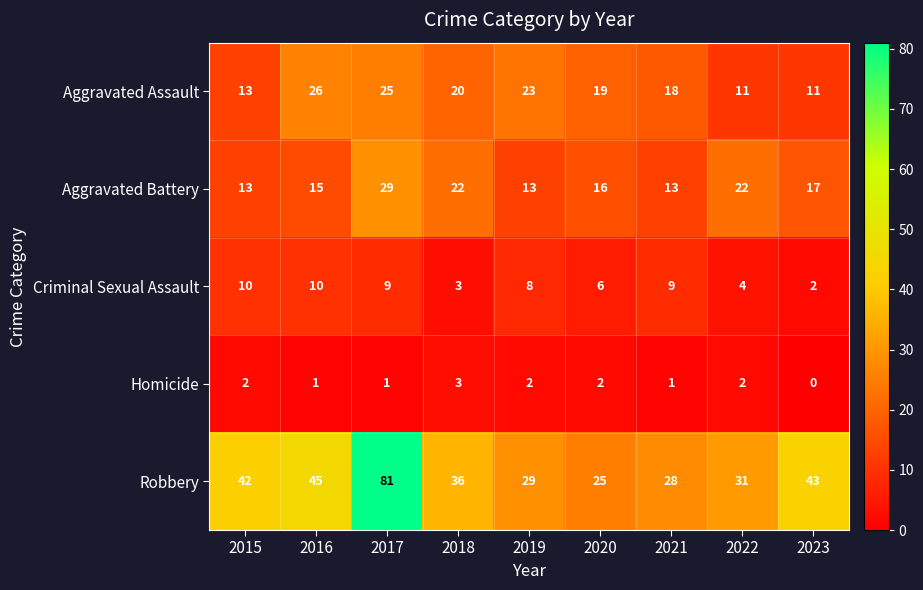

What is the difference between the Aggravated Battery values at 2020 and 2015?

3